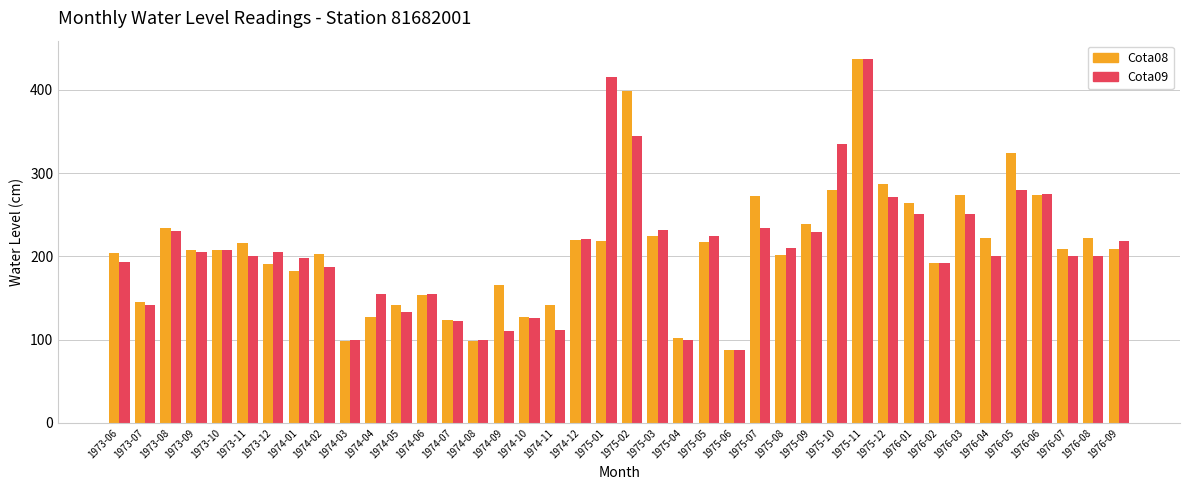

How many groups of bars are there?

40